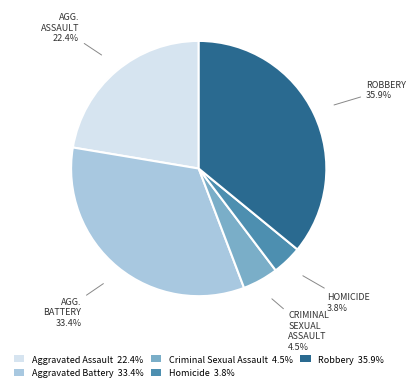

What is the smallest slice in the pie chart?

Homicide